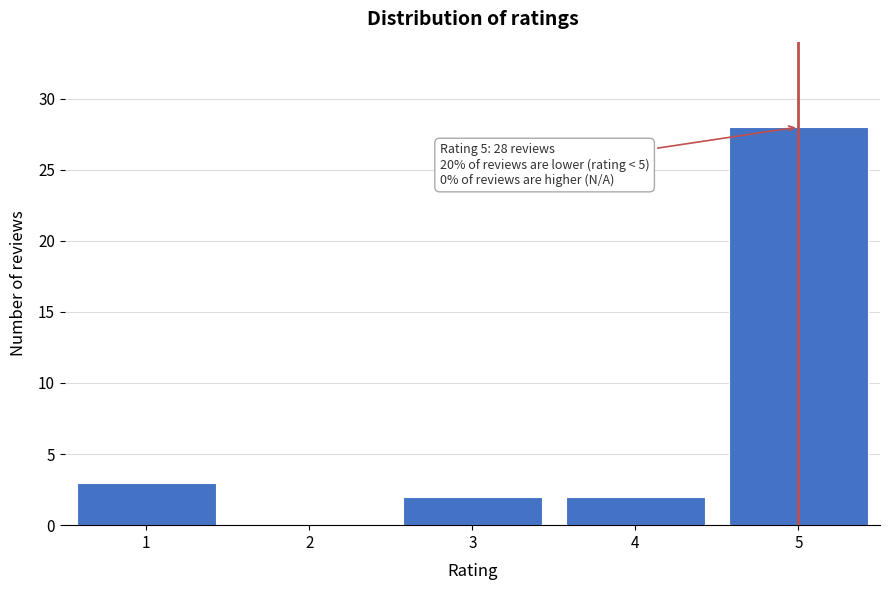

Reading right to left, extract all data points from this chart.

5=28	4=2	3=2	2=0	1=3